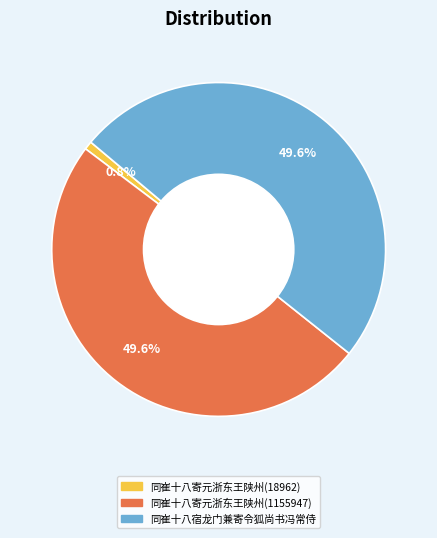

To the nearest percent, what is the difference between the 同崔十八寄元浙东王陕州(18962) and 同崔十八宿龙门兼寄令狐尚书冯常侍 slice percentages?

49%